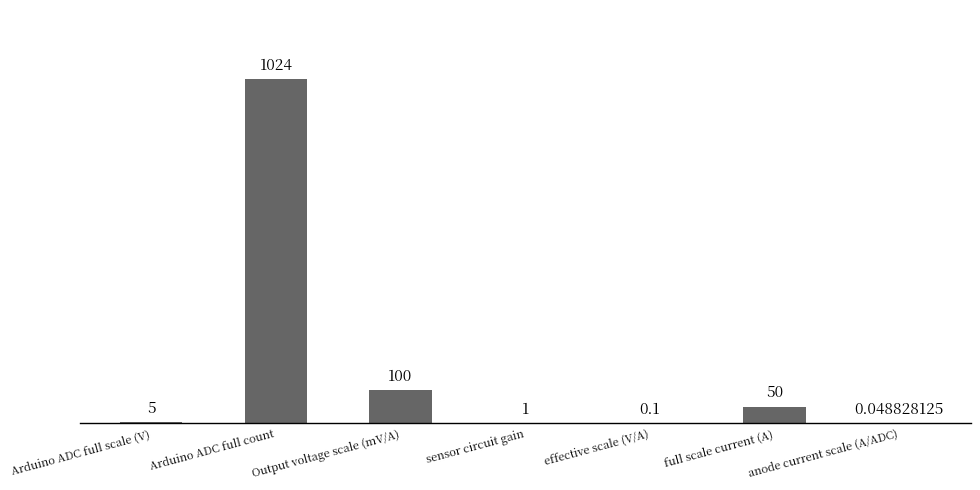

At which label is the value closest to 512?

Output voltage scale (mV/A)